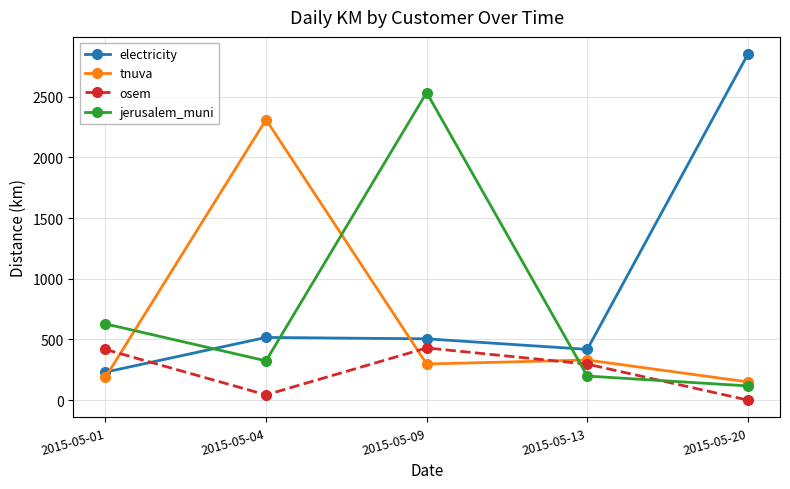

At which category does jerusalem_muni reach its first local peak?

2015-05-09